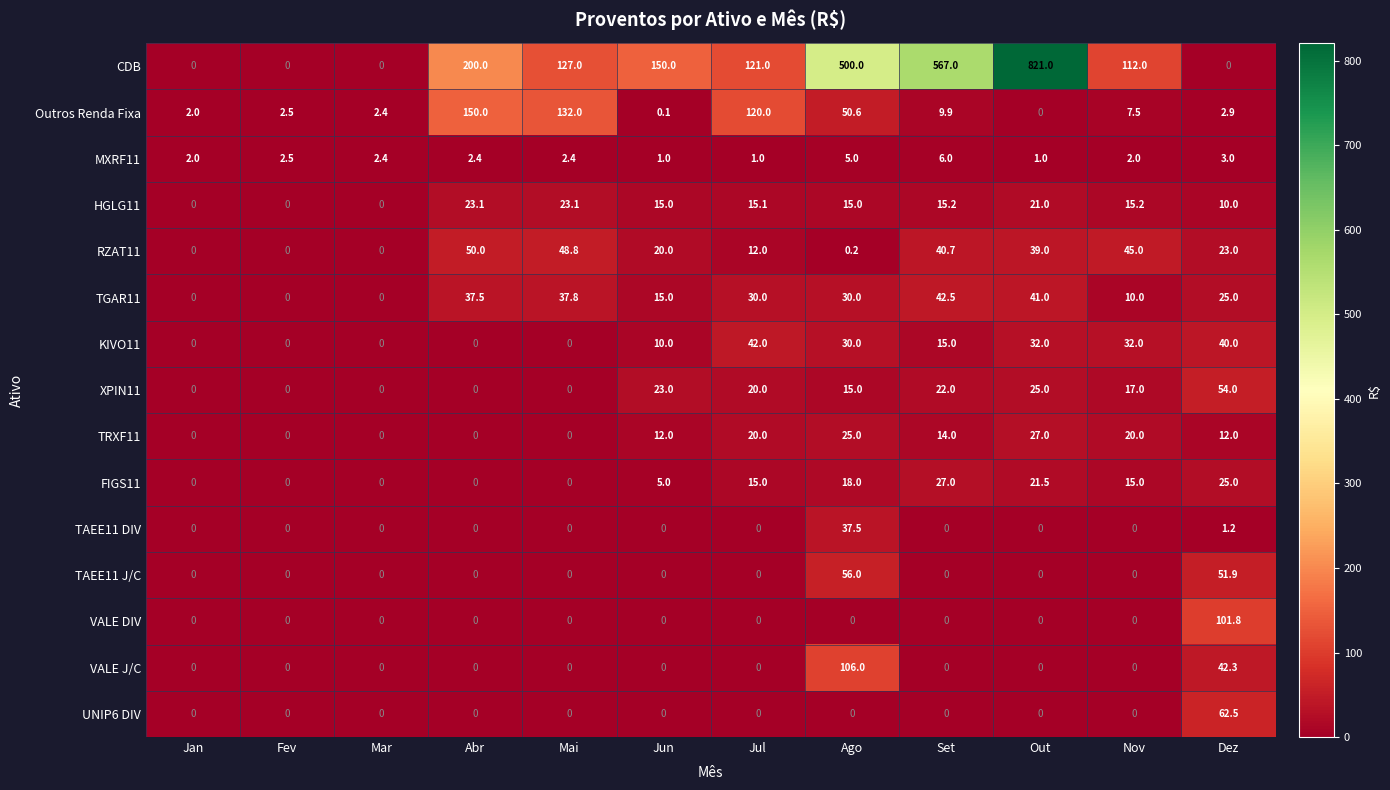

At which label is TAEE11 DIV closest to 18?

Dez